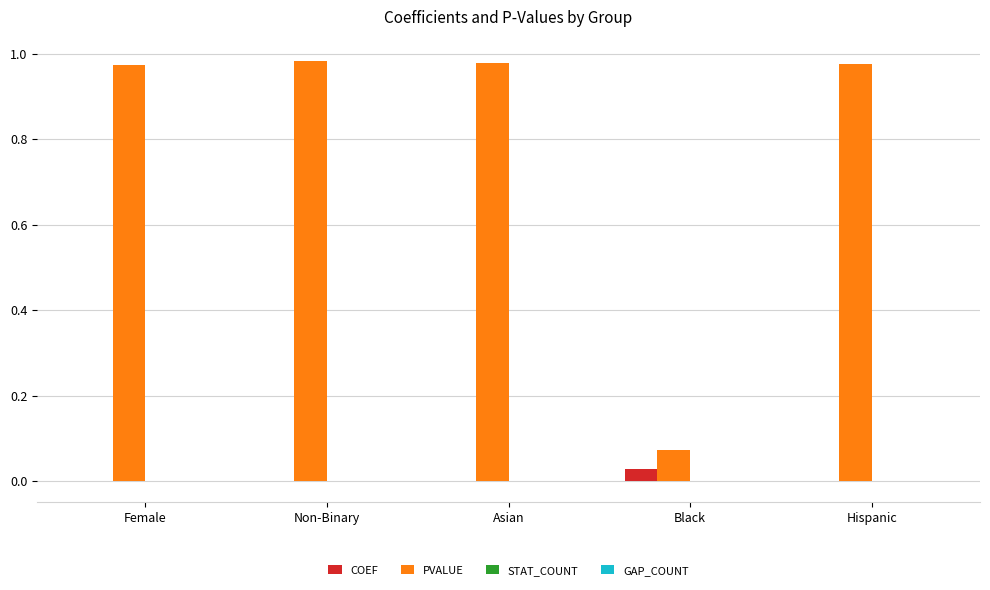

Is the value of COEF at Non-Binary greater than the value of PVALUE at Hispanic?

No